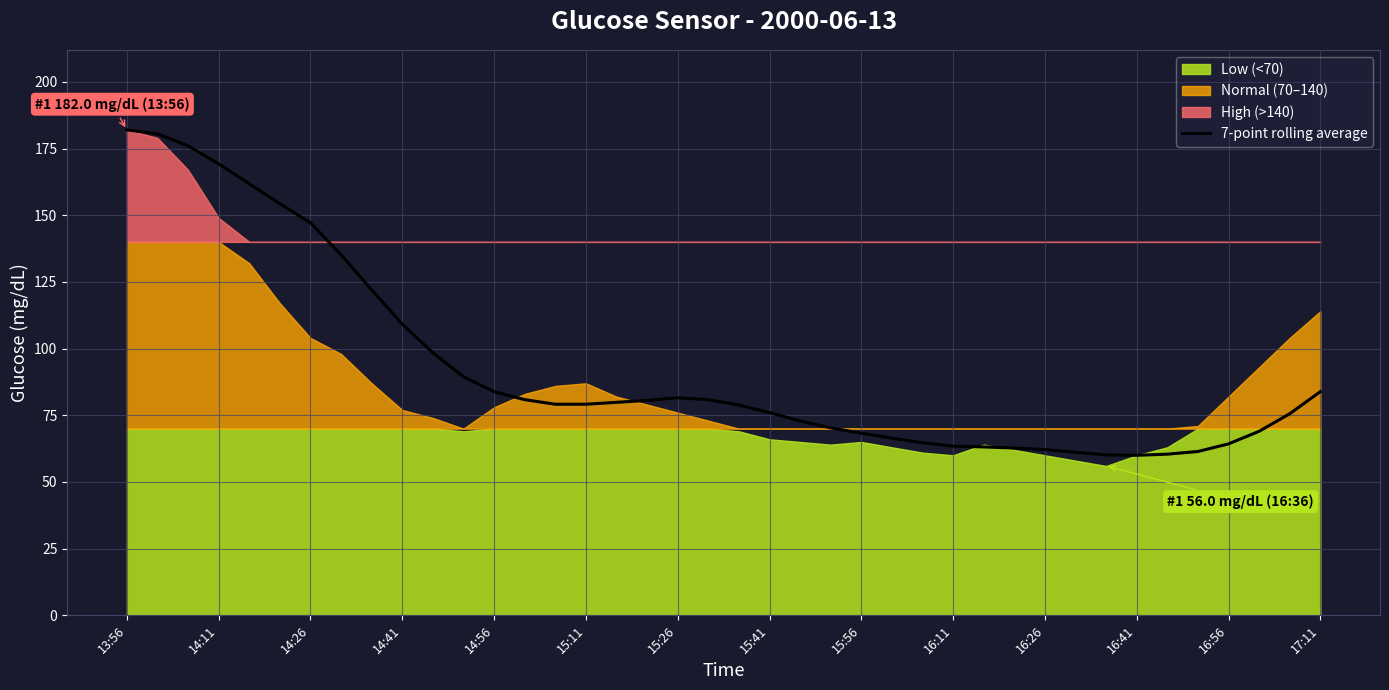

The value at 26 is 93.6. True or false?

False